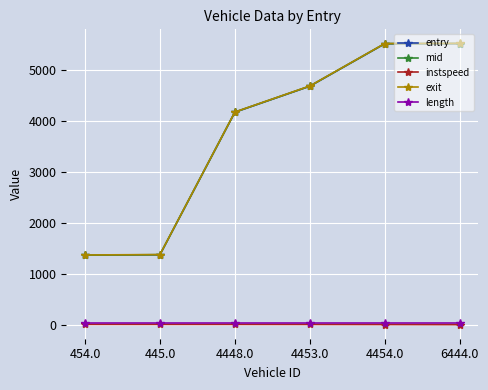

True or false: exit has a value of 3685.1 at 6444.0.

False